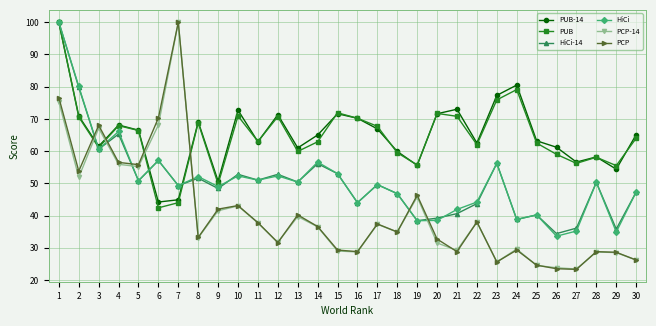

The PCP-14 series shows 28.7 at 16. True or false?

True